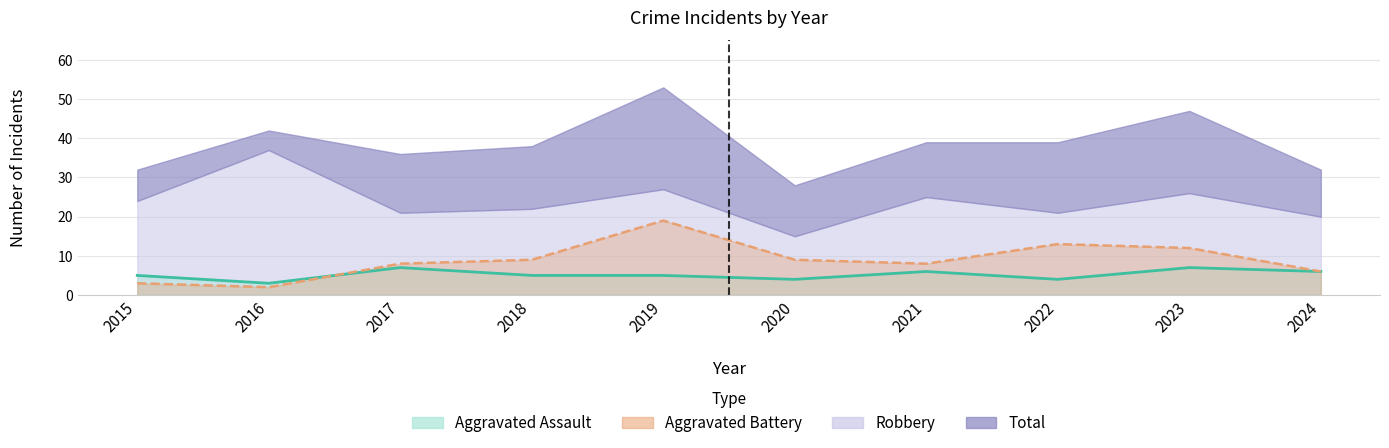

What is the value of the Aggravated Battery point at the 9th from the left?

12